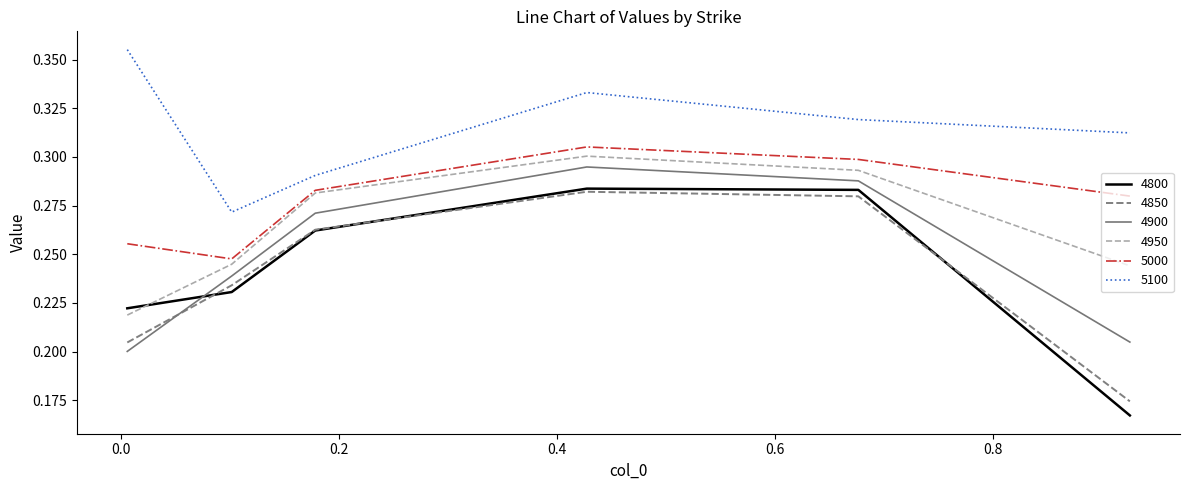

True or false: 5100 and 4850 cross at least once.

False